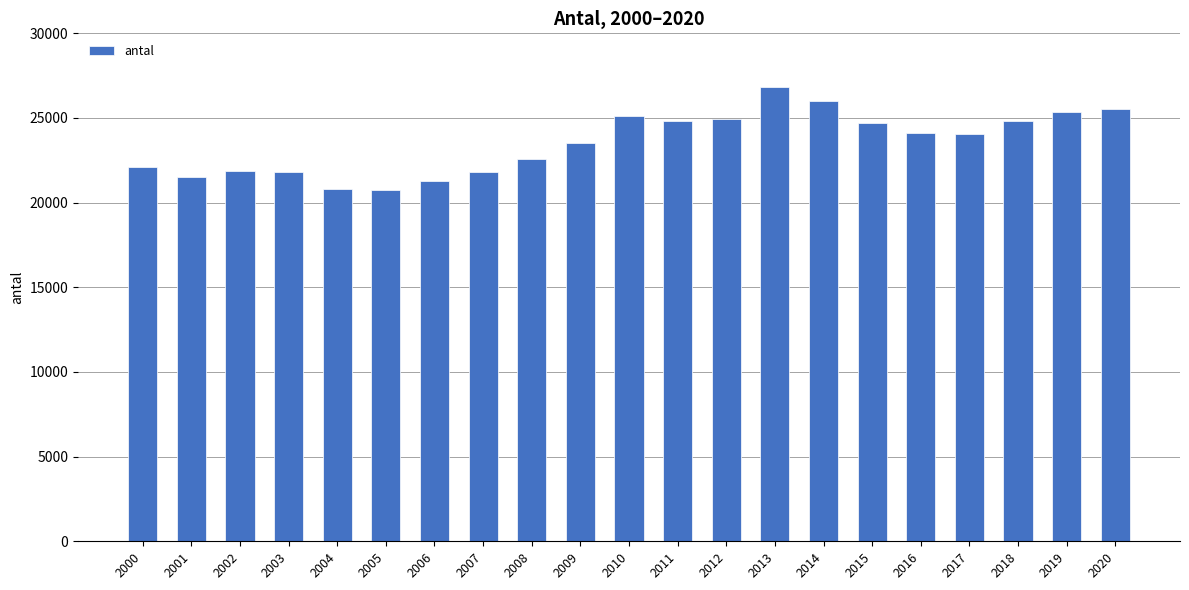

What is the value of the 18th bar from the left?

24035